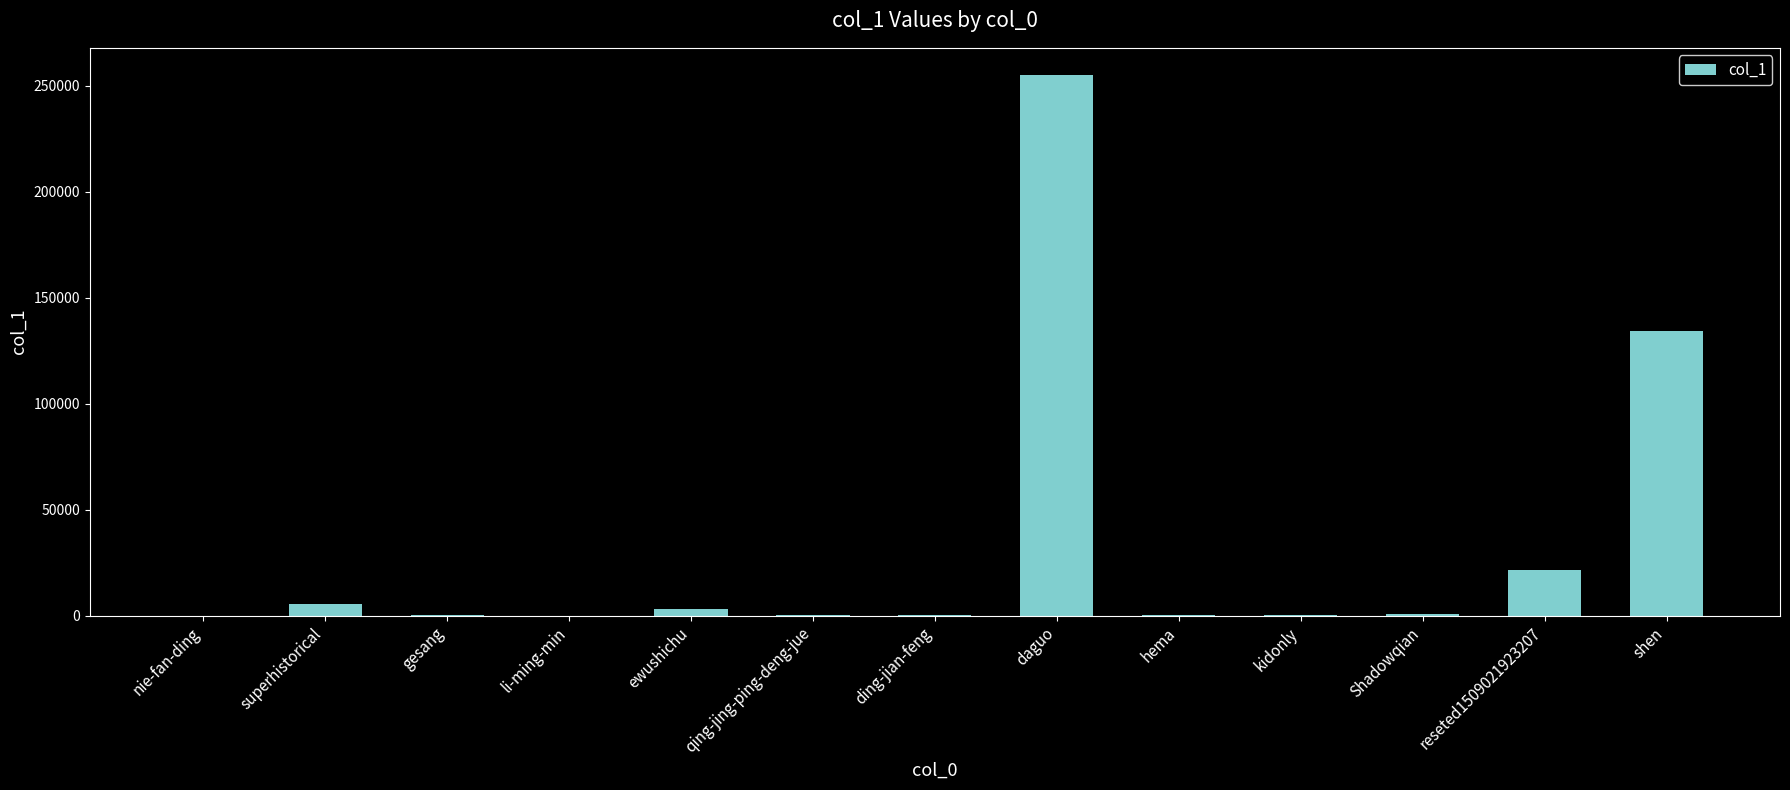

Which category has the highest value across all series?

daguo